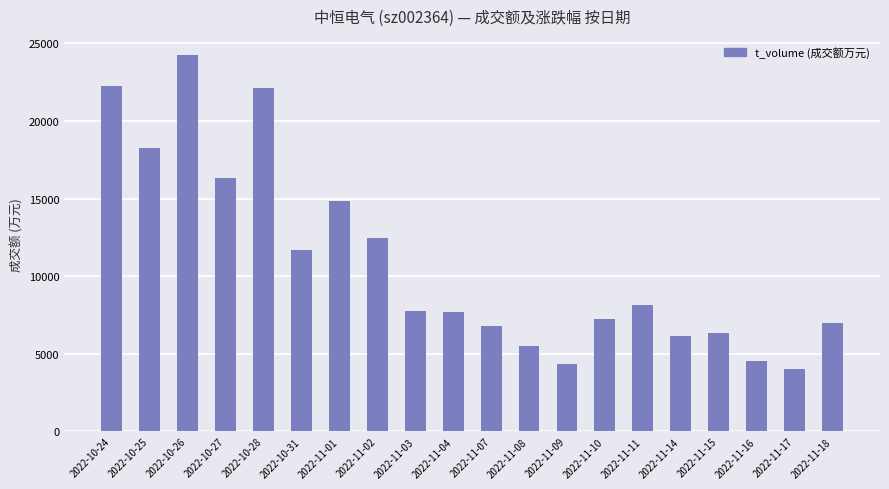

True or false: the data shows 4552 at 2022-11-16.

True